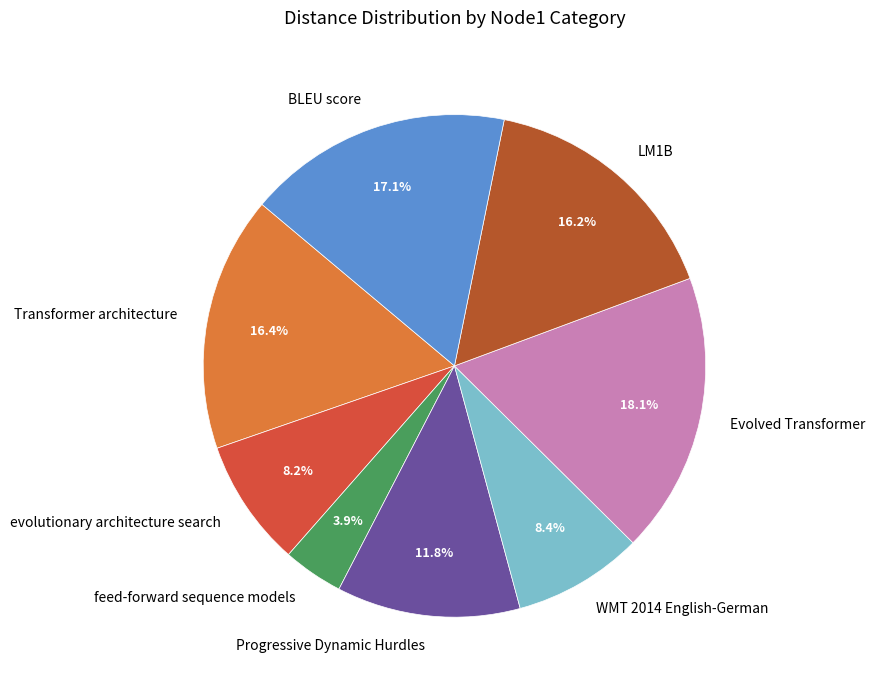

Is feed-forward sequence models the majority of the pie?

No